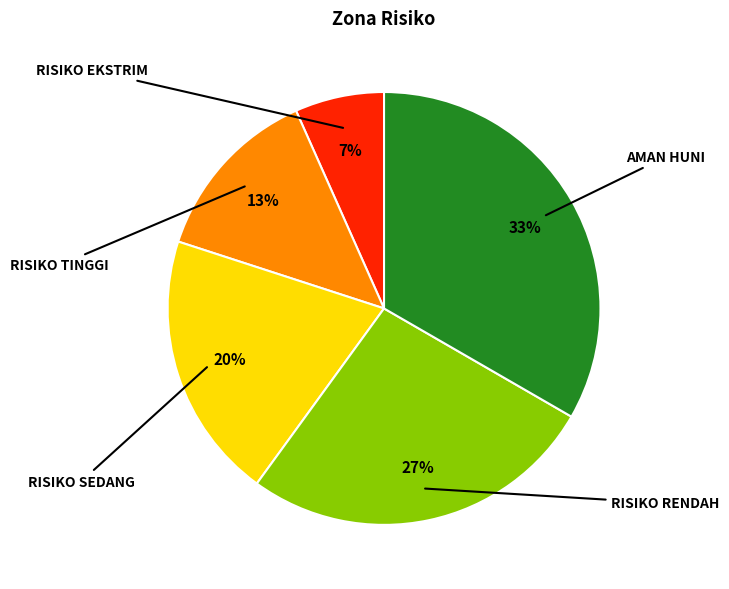

To the nearest percent, what is the average slice percentage?

20%